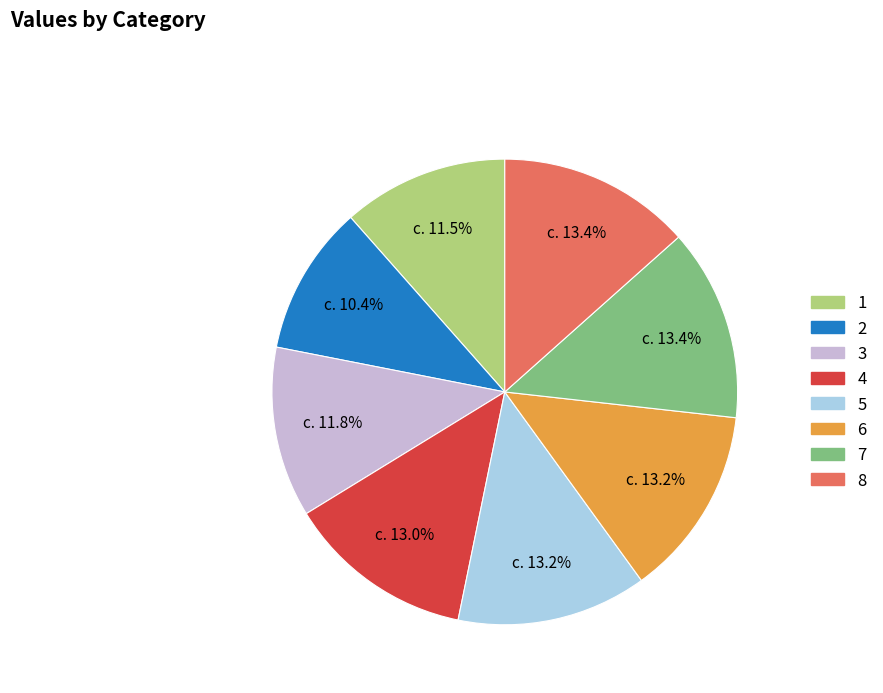

Is it true that 2 is 1% of the pie?

False